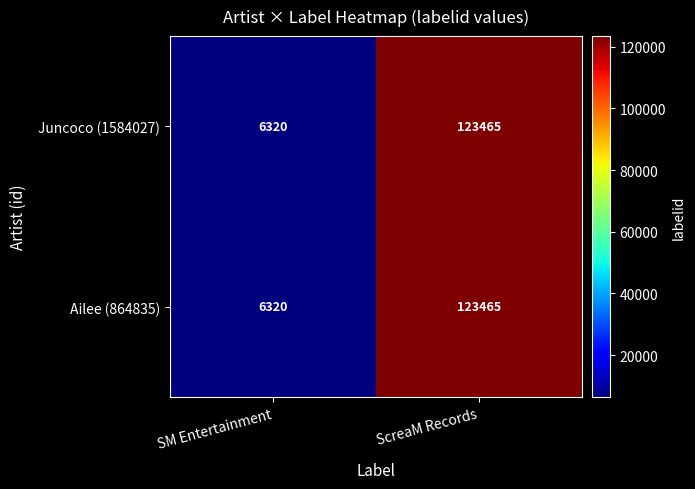

What is the difference between the maximum and minimum values in the Ailee (864835) series?

117145